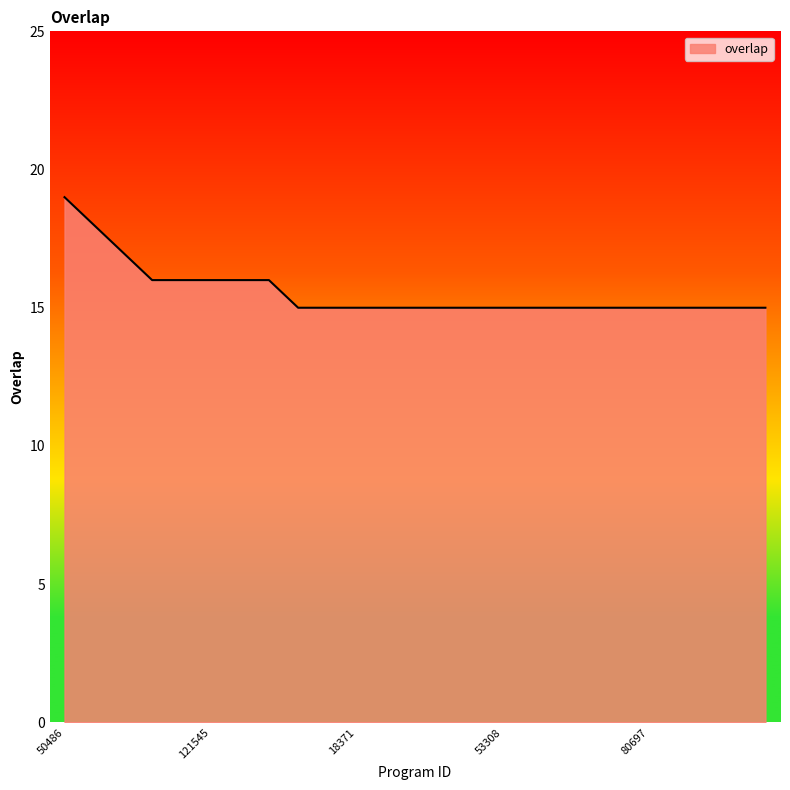

What is the difference between the maximum and minimum values?

4